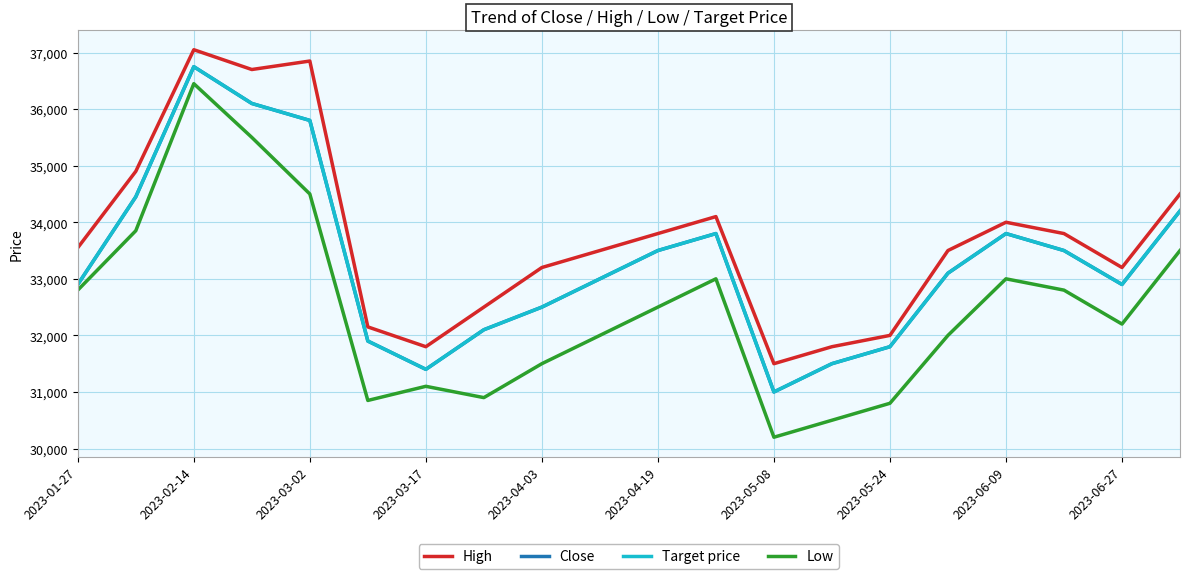

Is this an area chart (filled region under the line)?

No